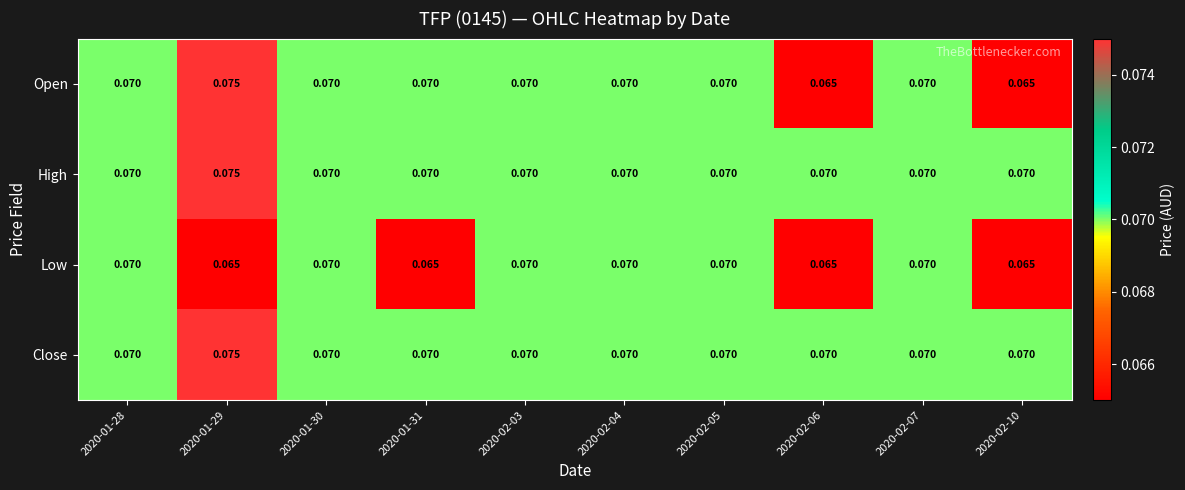

Which series changed the most between 2020-01-31 and 2020-02-05?

Low